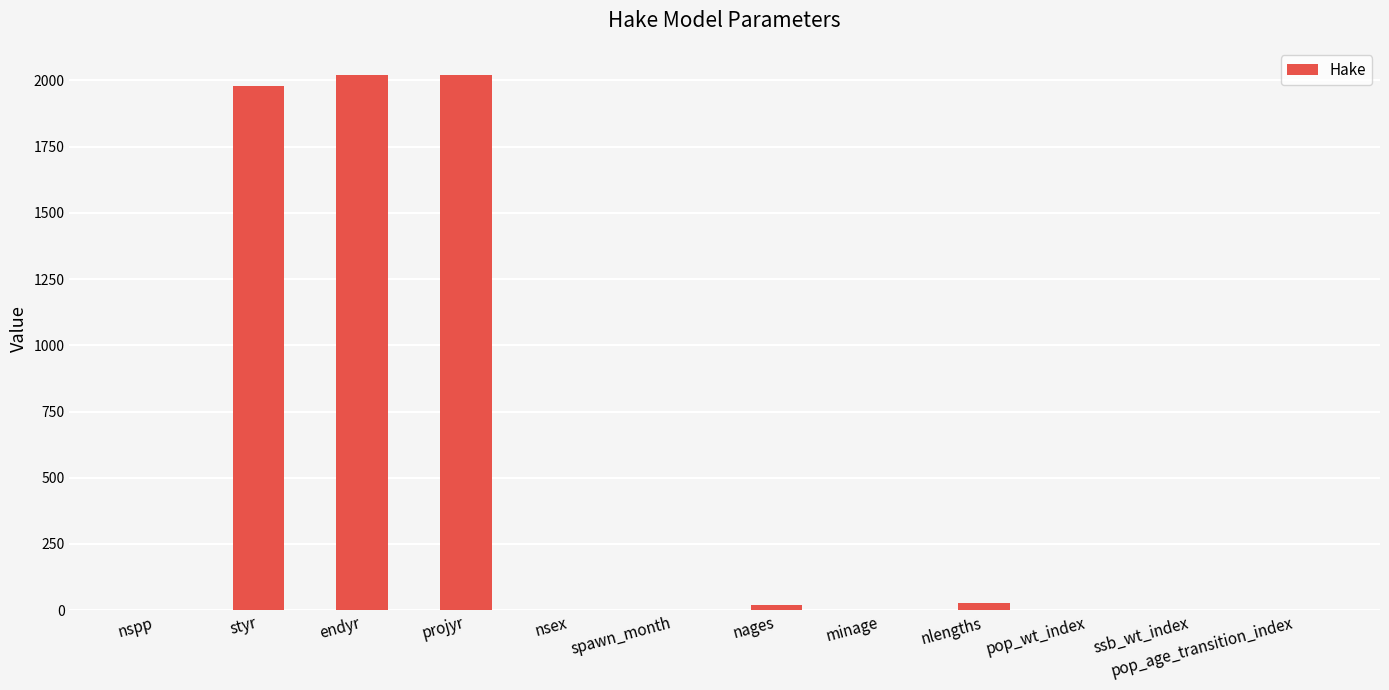

The value at endyr is 2638. True or false?

False